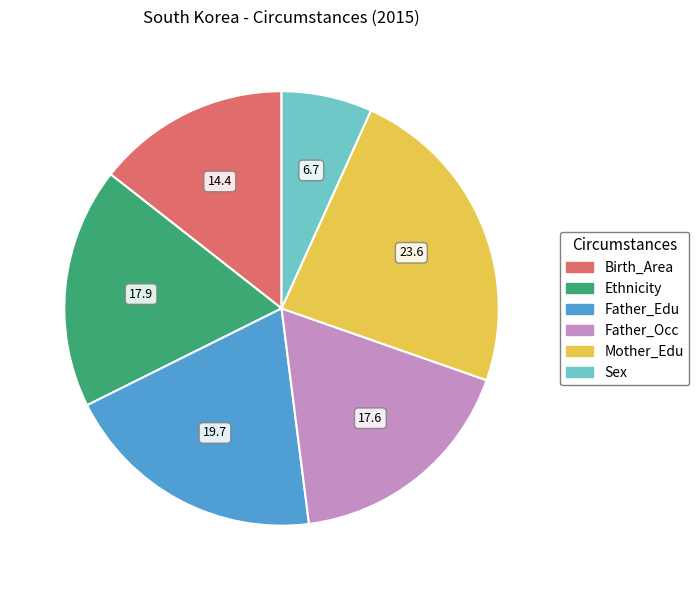

Which has a higher value, Father_Edu or Father_Occ?

Father_Edu